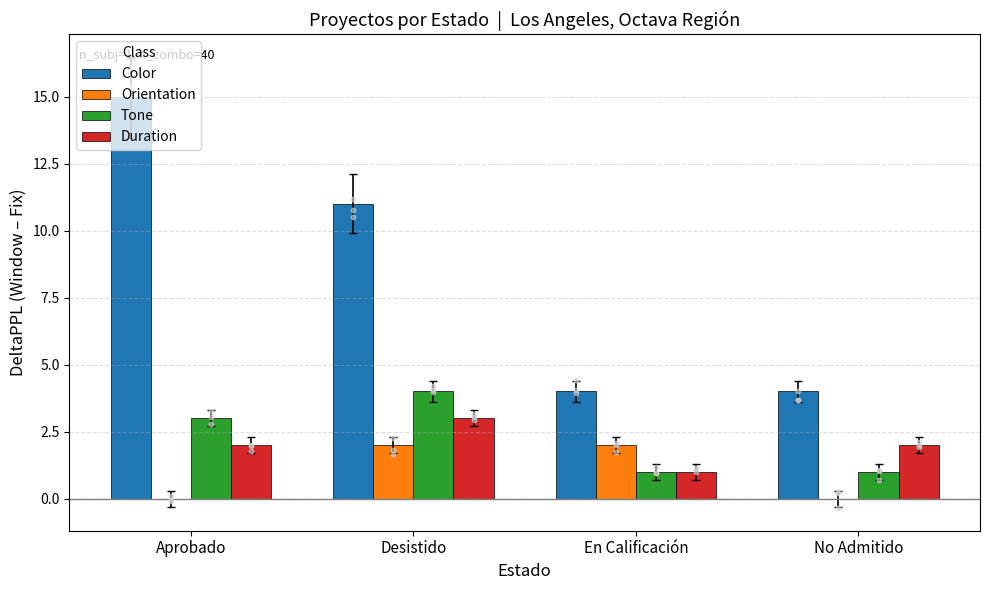

Is the value of Tone at No Admitido greater than the value of Color at En Calificación?

No